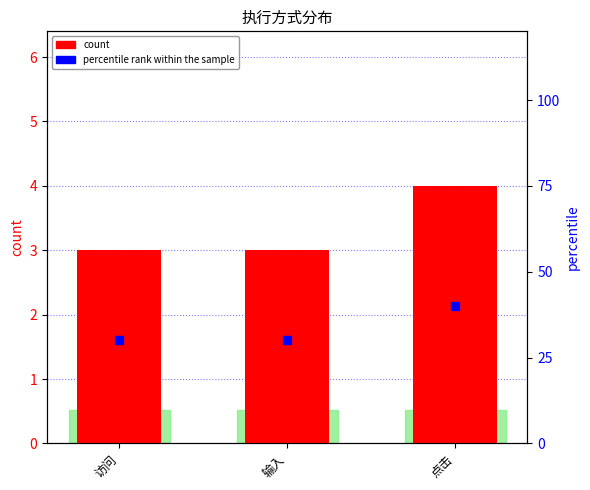

Which has a higher value, 访问 or 点击?

点击